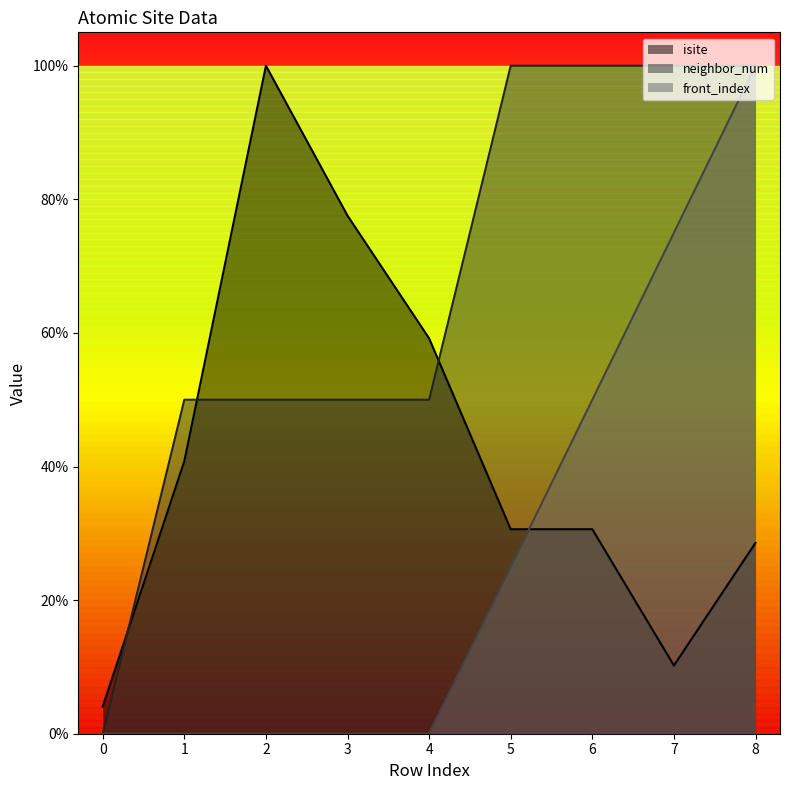

The value of front_index at 2 is 0.0. True or false?

True